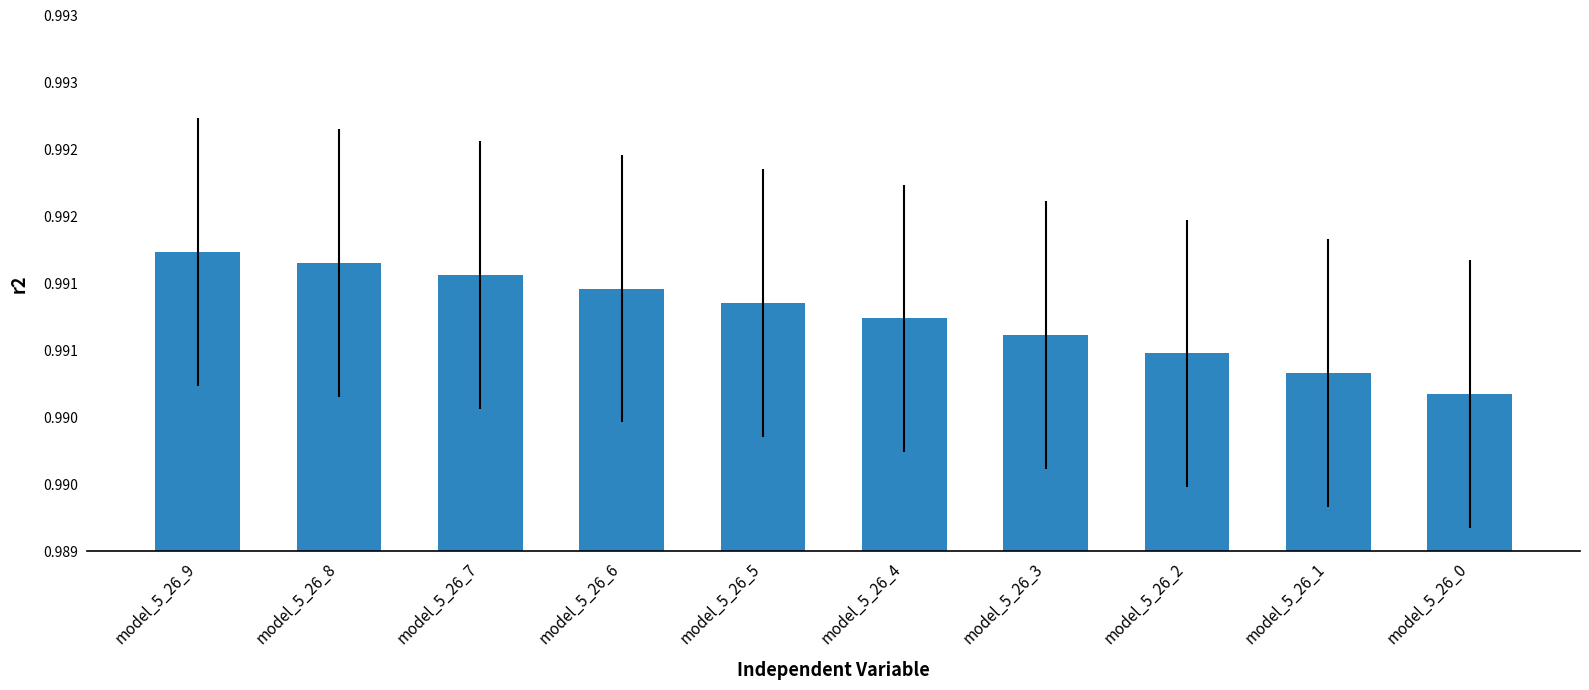

List the labels in order of value, smallest first.

model_5_26_0, model_5_26_1, model_5_26_2, model_5_26_3, model_5_26_4, model_5_26_5, model_5_26_6, model_5_26_7, model_5_26_8, model_5_26_9